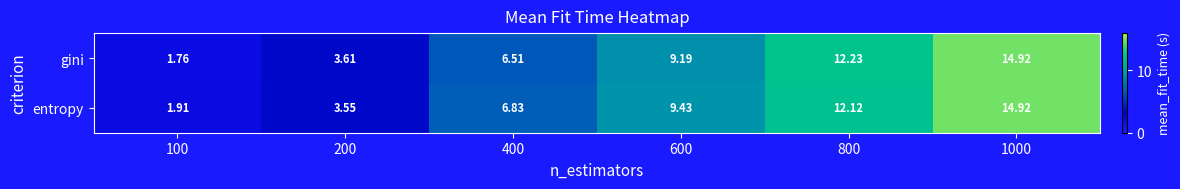

Between 400 and 800, which series saw the biggest shift?

gini